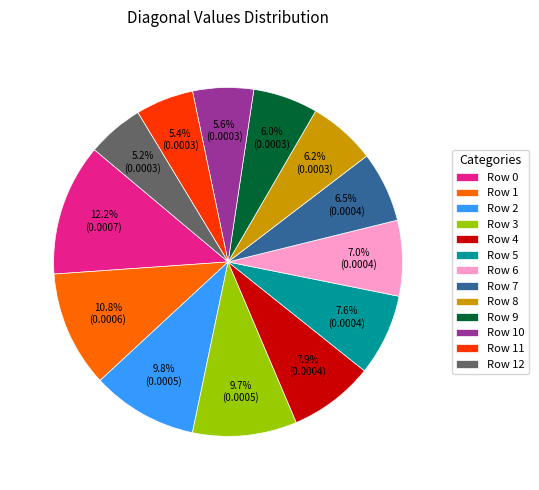

Does Row 10 account for over 50% of the chart?

No